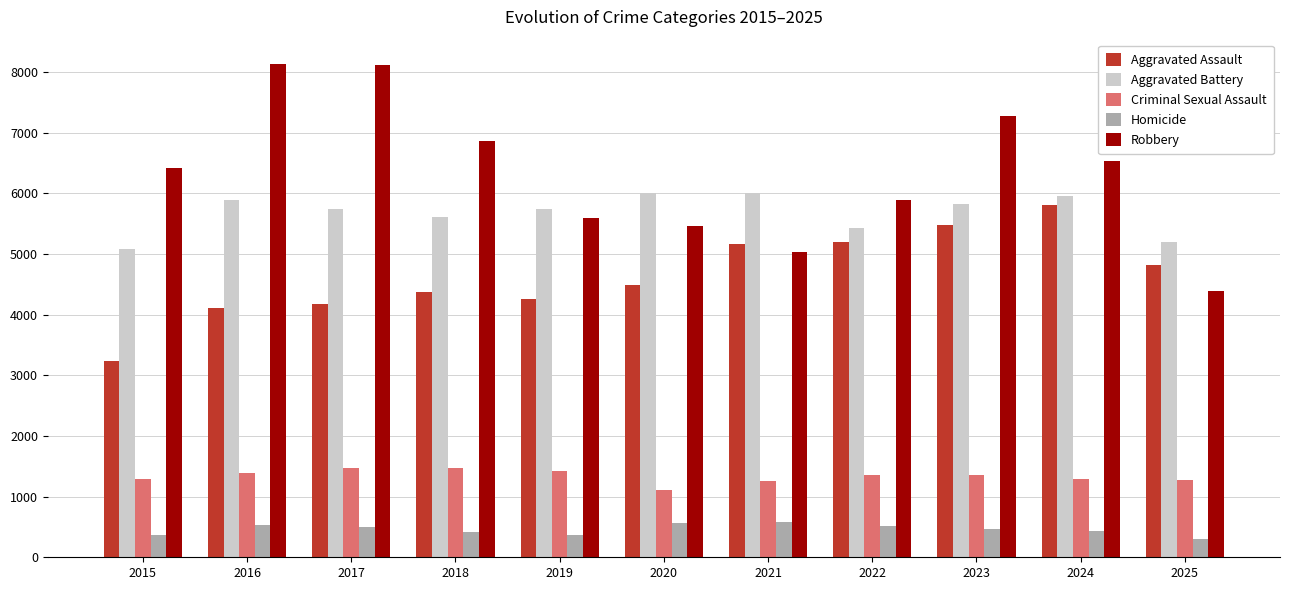

What is the approximate value of Aggravated Assault at 2021?

5162